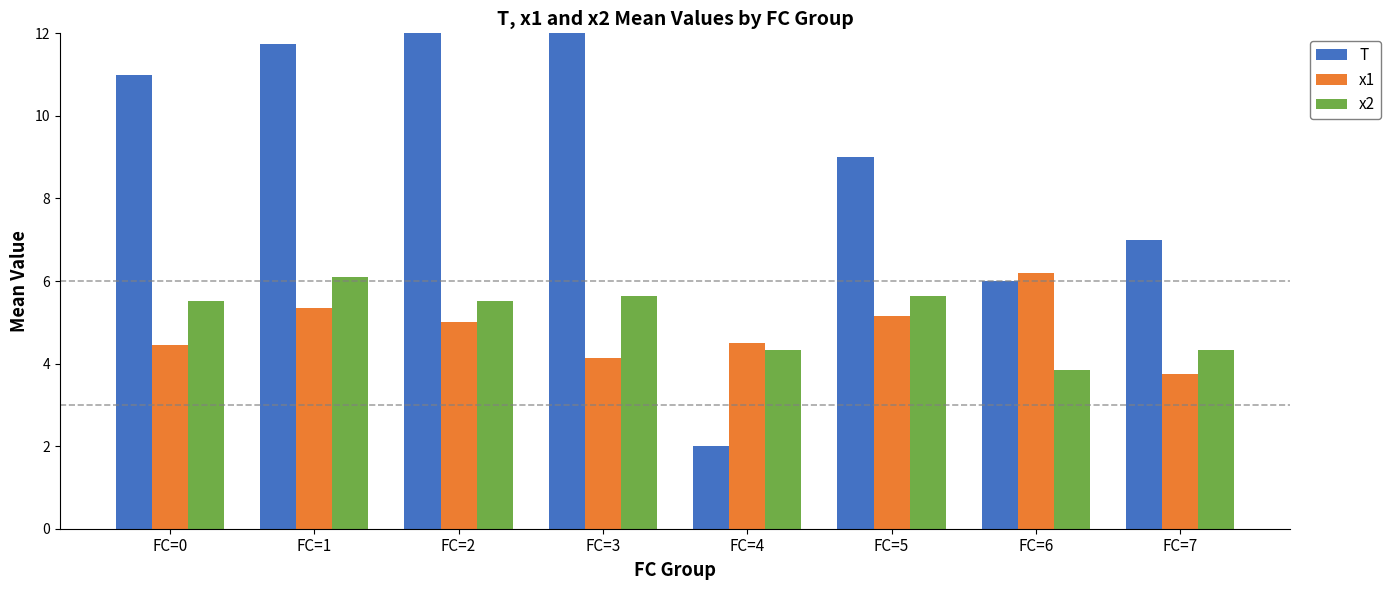

What are all the series names shown in the legend?

T, x1, x2